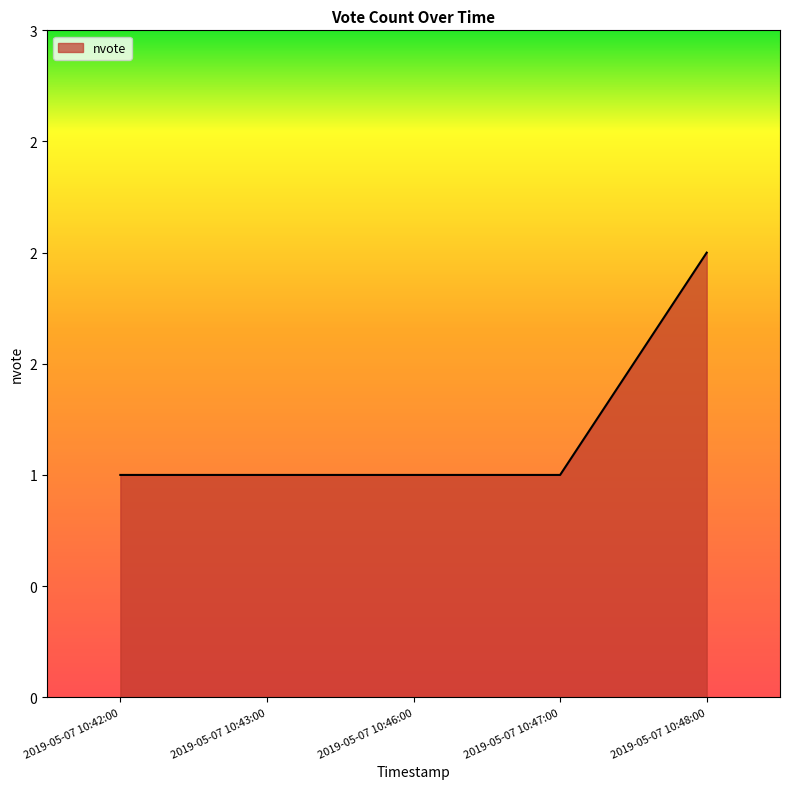

What is the label of the 2nd point from the left?

2019-05-07 10:43:00